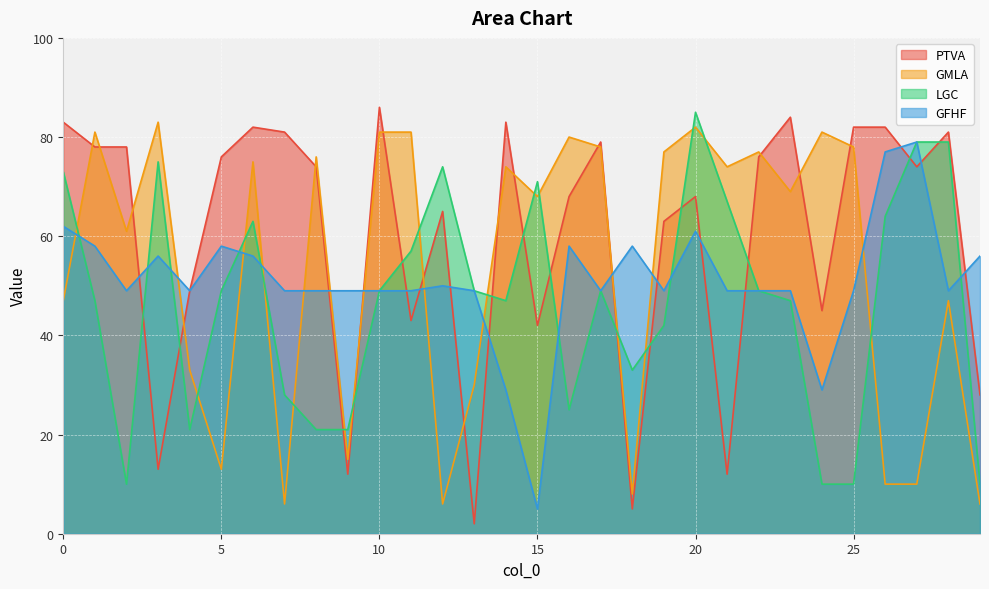

Where is the first local maximum for LGC?

3